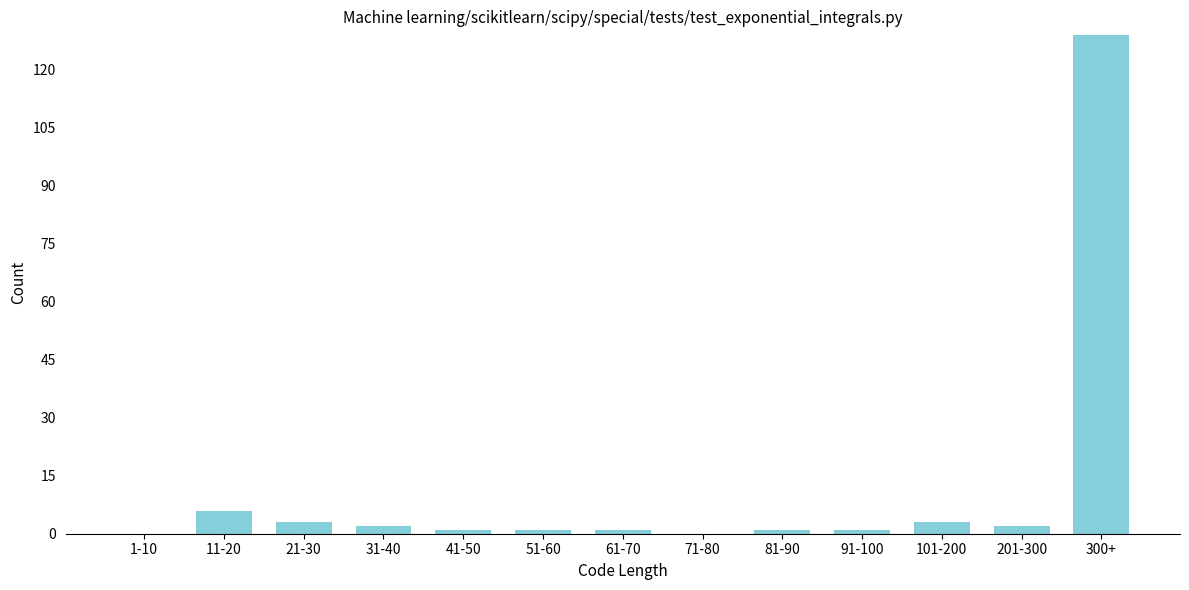

Reading right to left, list all the values displayed in this chart.

300+=129	201-300=2	101-200=3	91-100=1	81-90=1	71-80=0	61-70=1	51-60=1	41-50=1	31-40=2	21-30=3	11-20=6	1-10=0